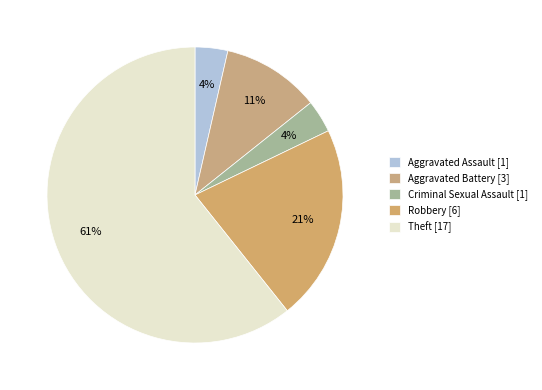

Rank the categories by value from highest to lowest.

Theft, Robbery, Aggravated Battery, Aggravated Assault, Criminal Sexual Assault